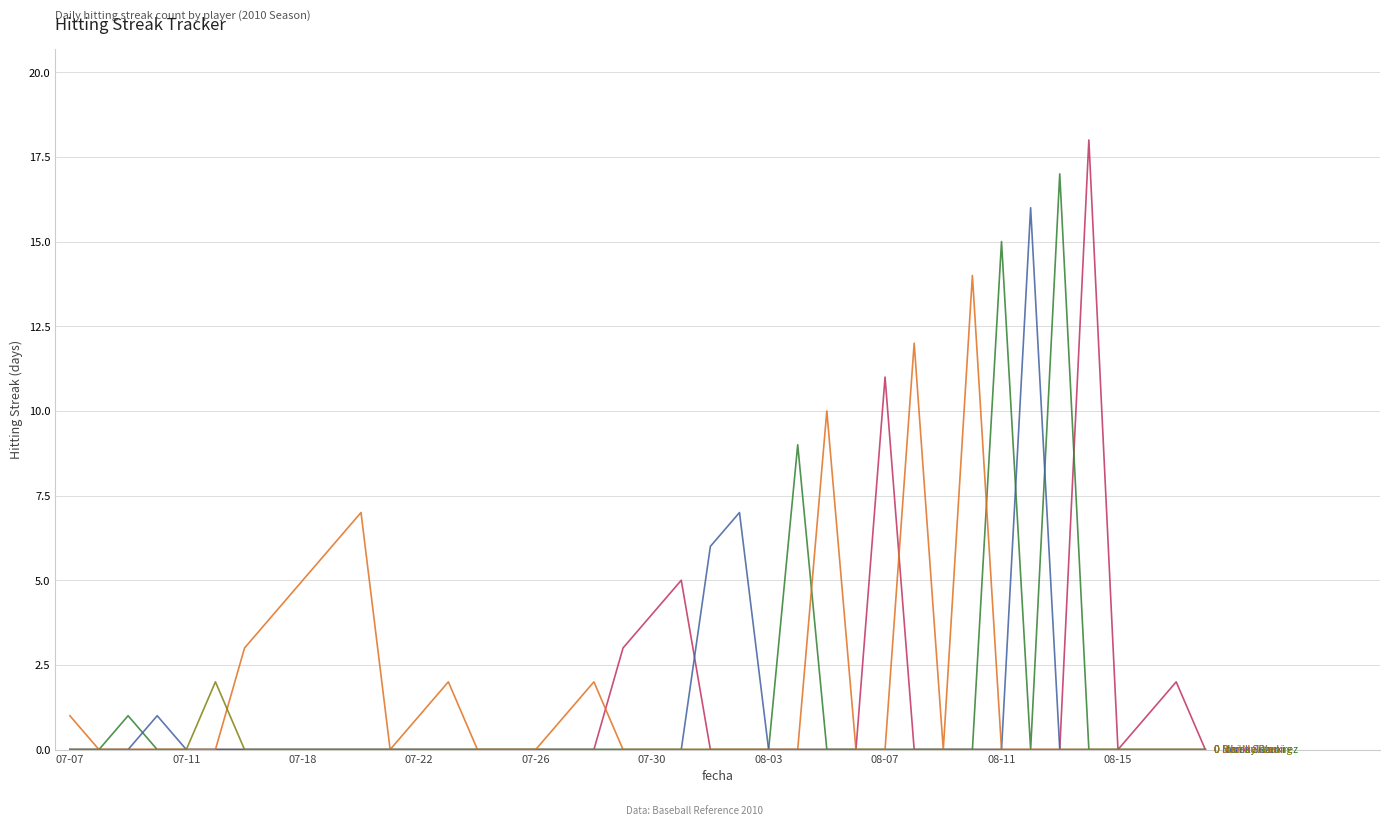

What is the maximum value shown in the chart?

18